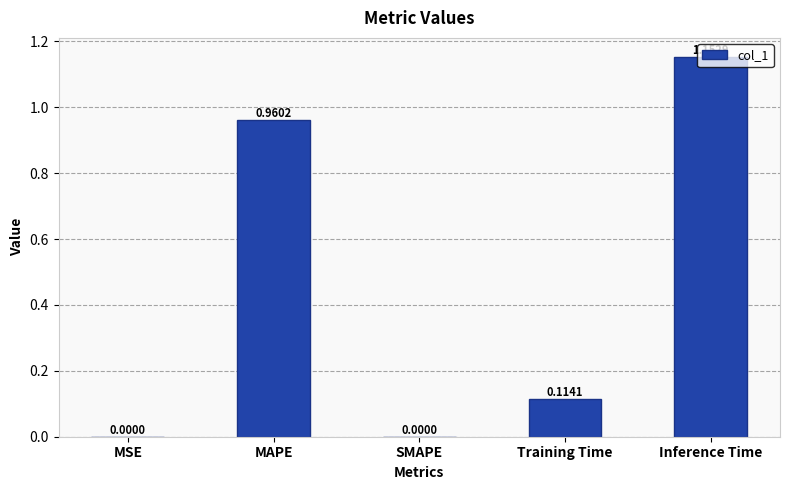

Is it true that the value at Inference Time is 0.3?

False